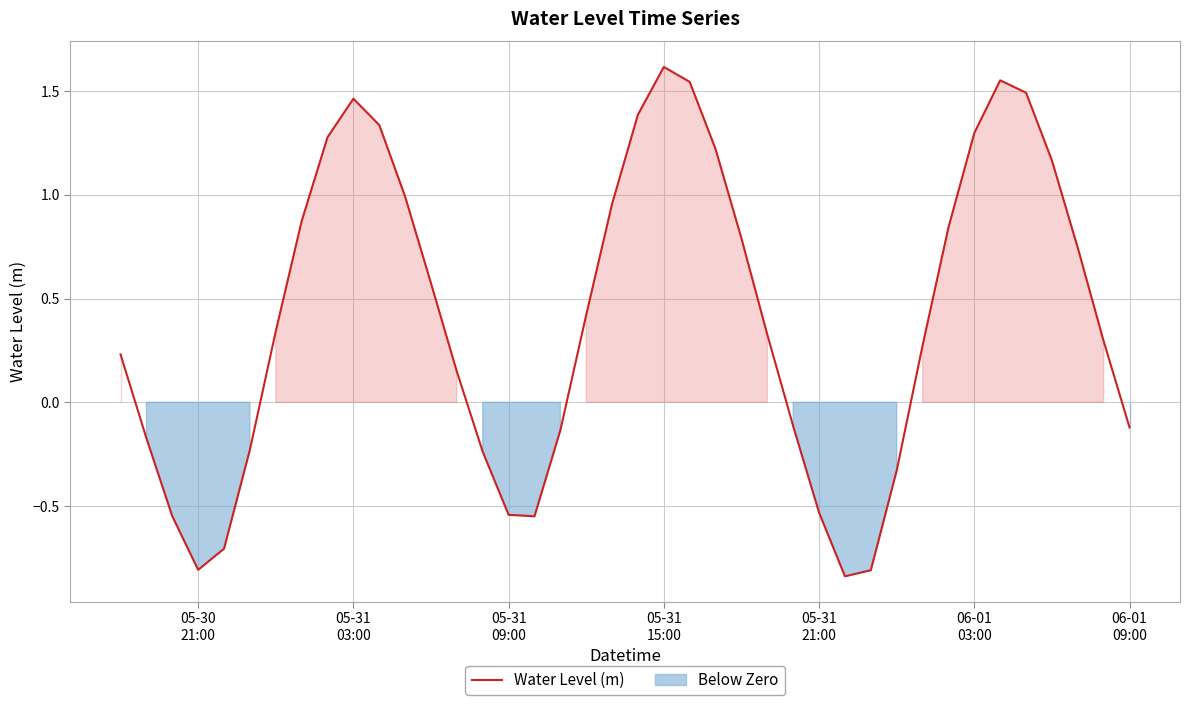

What is the difference between the maximum and second lowest values?

2.4